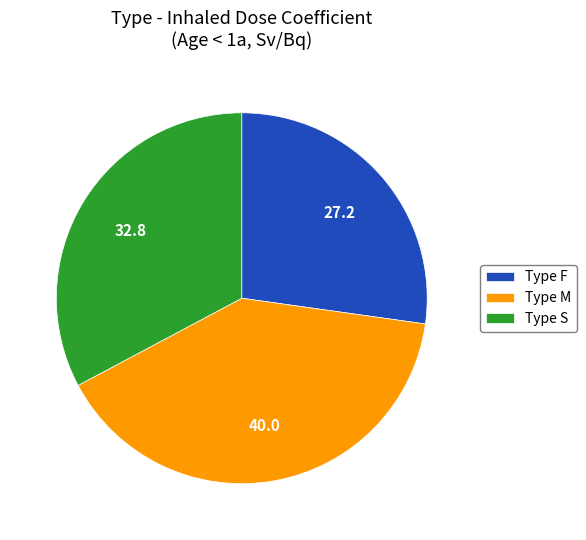

How many segments does this pie chart have?

3